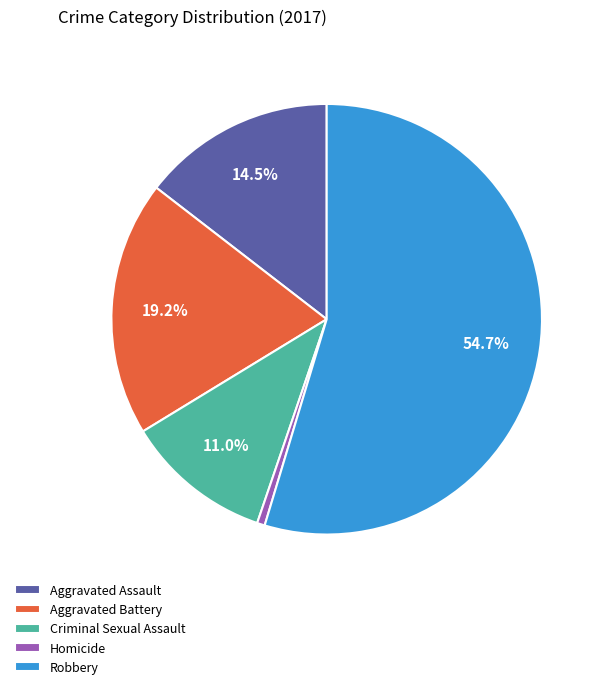

True or false: Robbery accounts for 44% of the total.

False